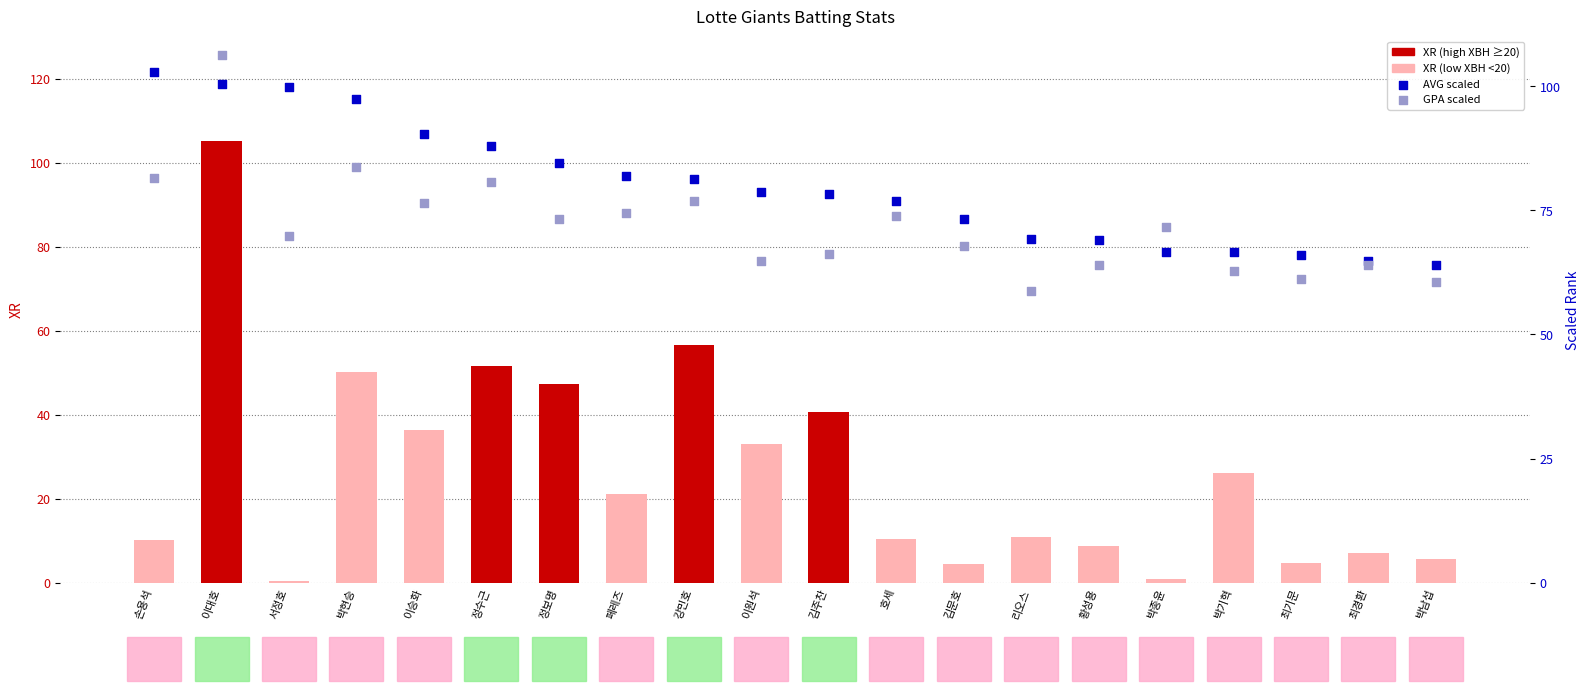

Which series contains the lowest Y value?

XR (count-like)